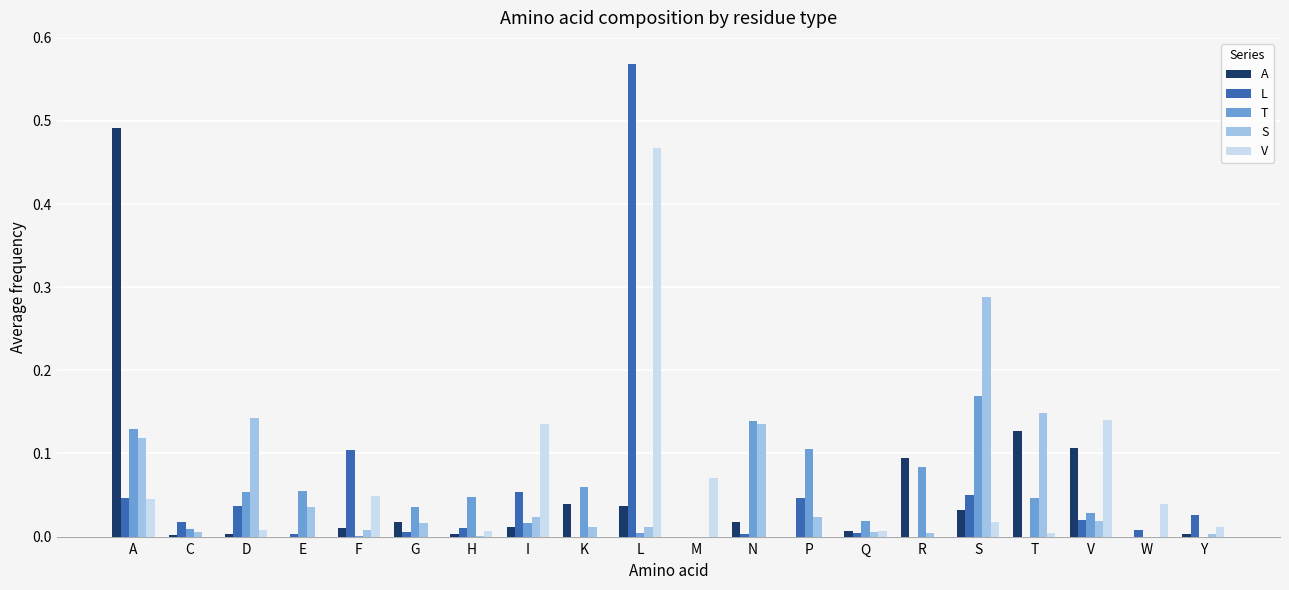

How many categories are shown in the chart?

20